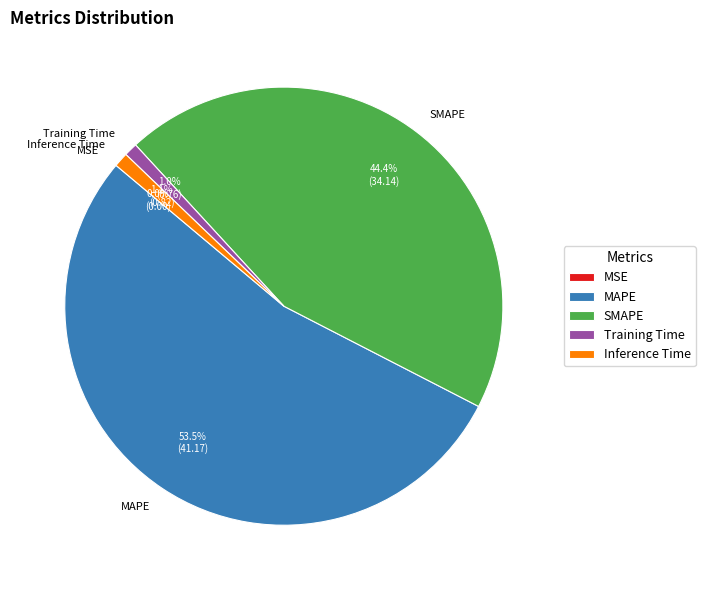

Between Training Time and SMAPE, which is larger?

SMAPE